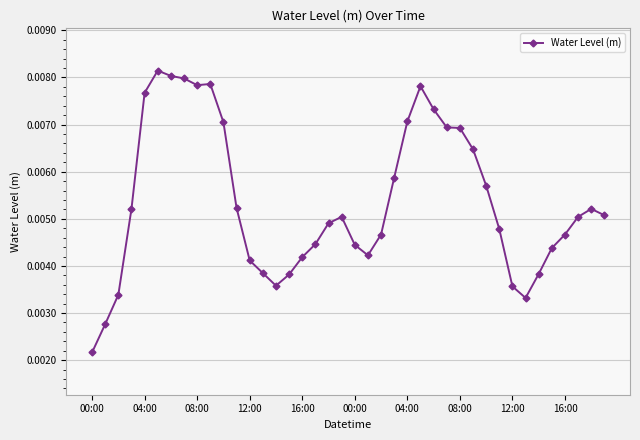

At which label is the value closest to 0?

00:00